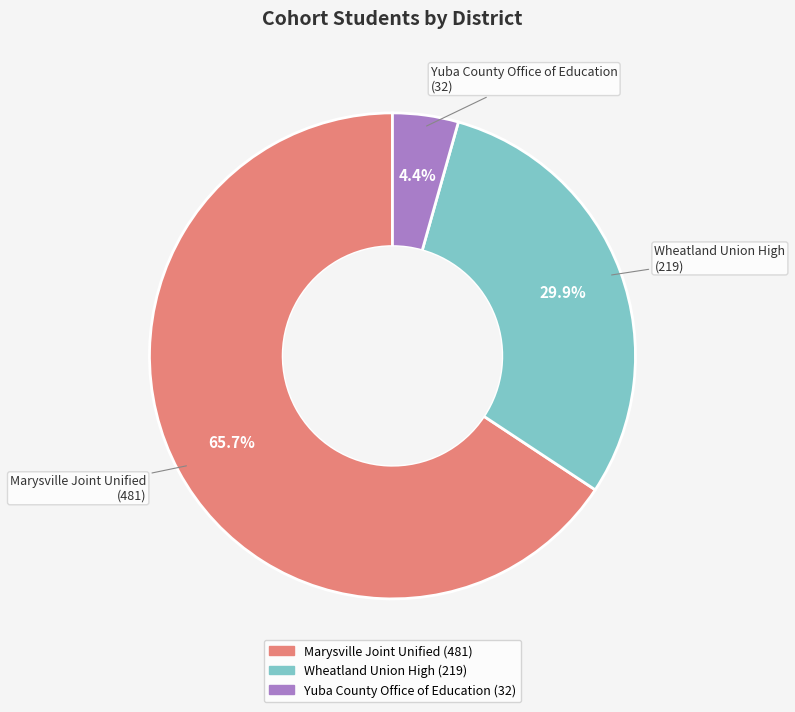

How many slices are in this pie chart?

3